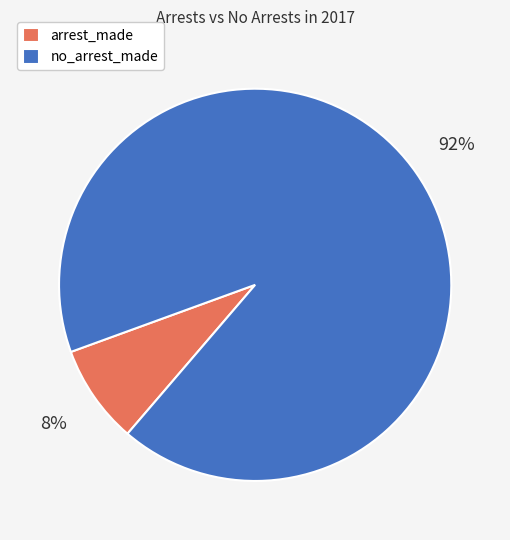

Is it true that arrest_made is 8% of the pie?

True